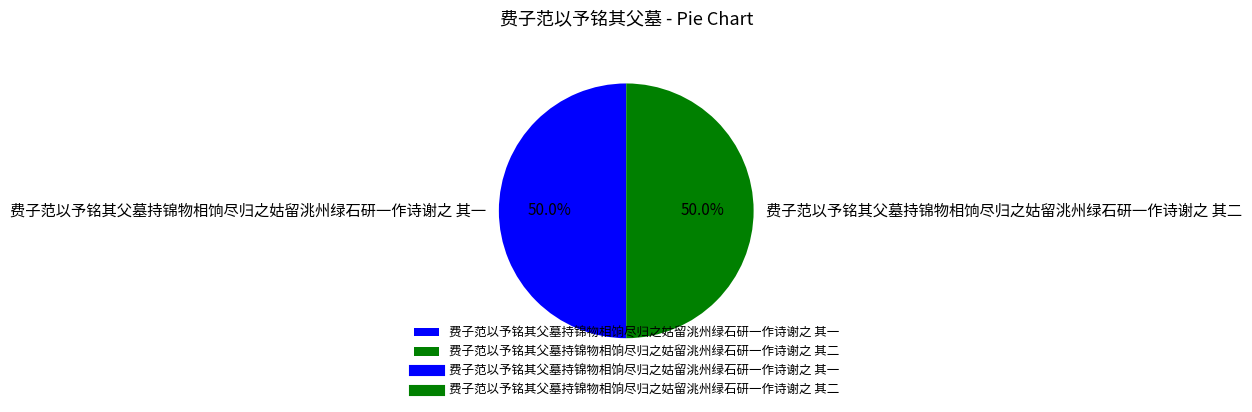

To the nearest percent, what is the average slice percentage?

50%